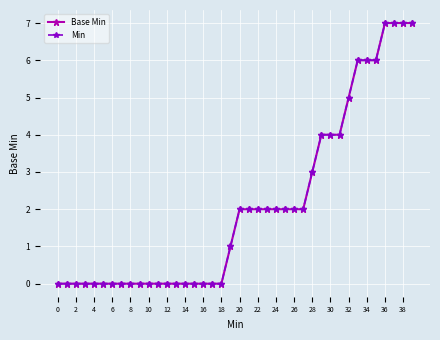

Is this an area chart (filled region under the line)?

No